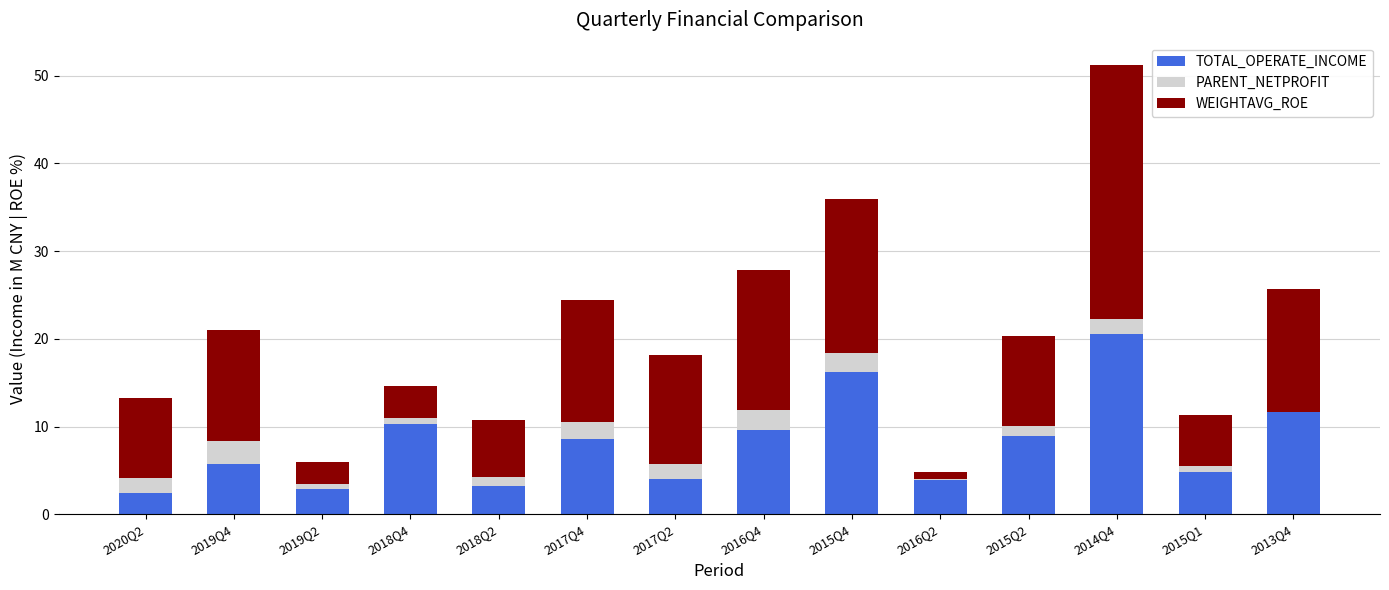

At which category is the sum across all series the highest?

2014Q4